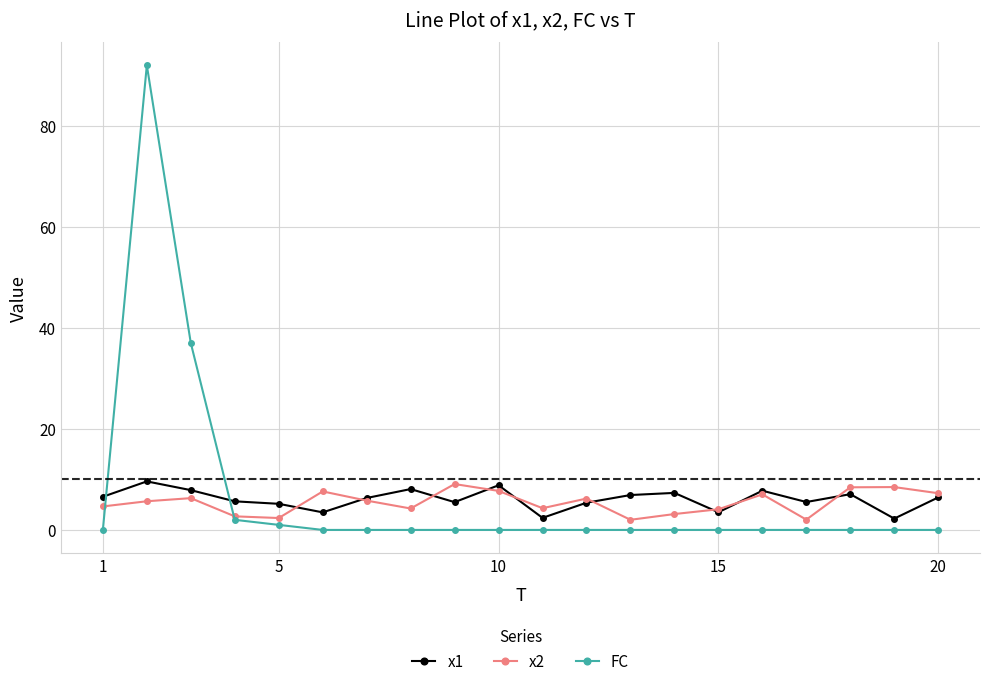

How many intersections are there between x1 and FC?

2